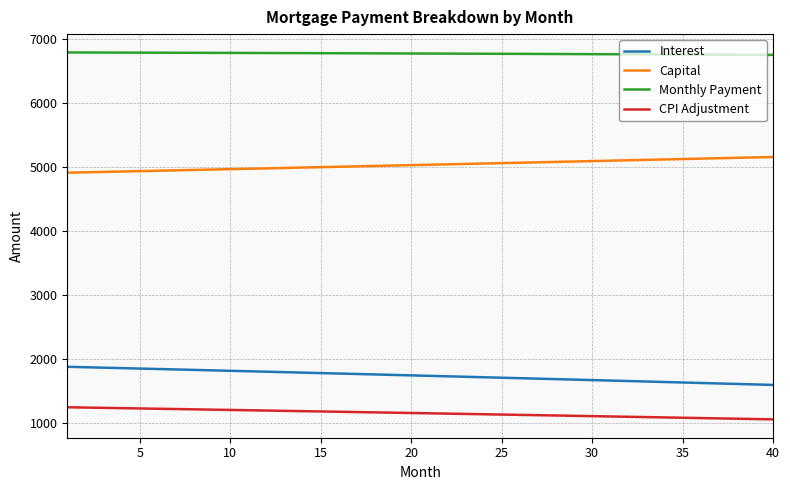

How many lines are shown in the chart?

4